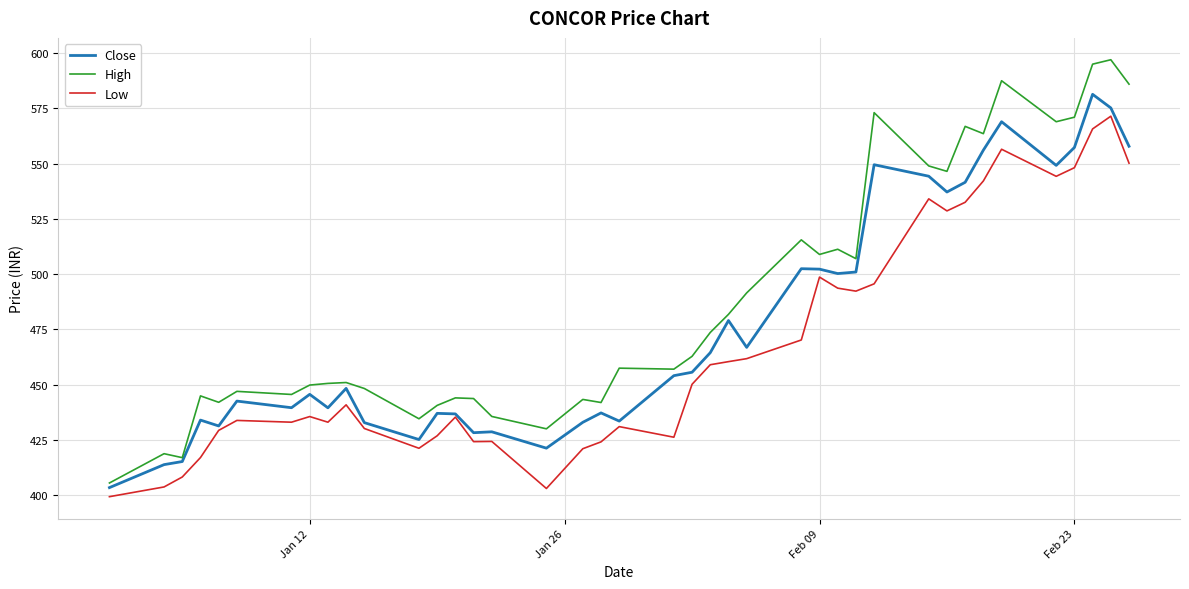

Which series has the widest spread of values?

High